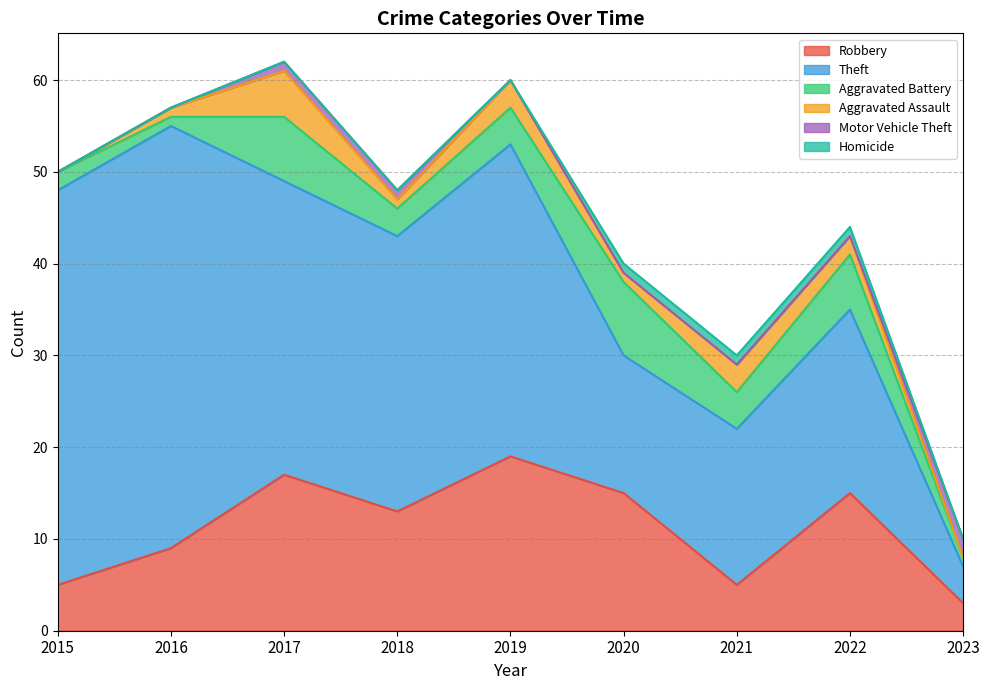

Rank the series by their maximum value, from highest to lowest.

Theft, Robbery, Aggravated Battery, Aggravated Assault, Motor Vehicle Theft, Homicide